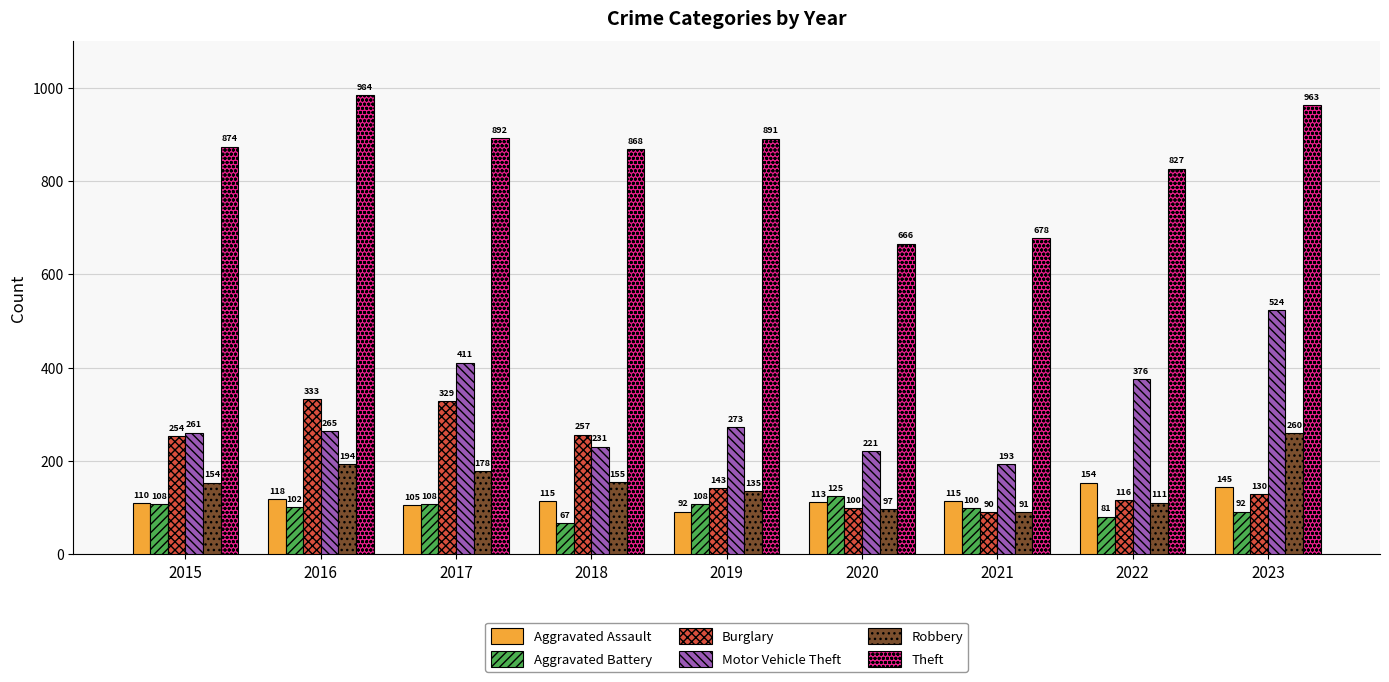

Is it true that Aggravated Assault equals 115 at 2018?

True